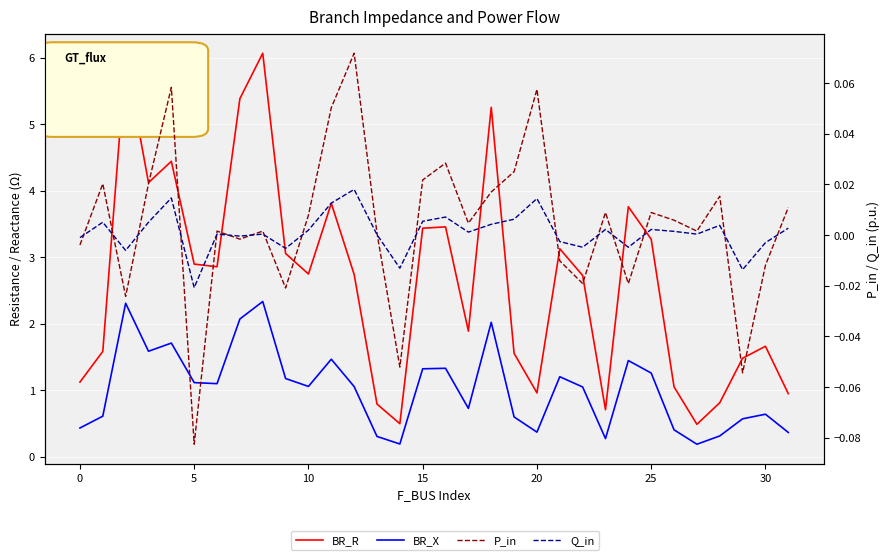

Which has a higher value, 25 or 13?

25